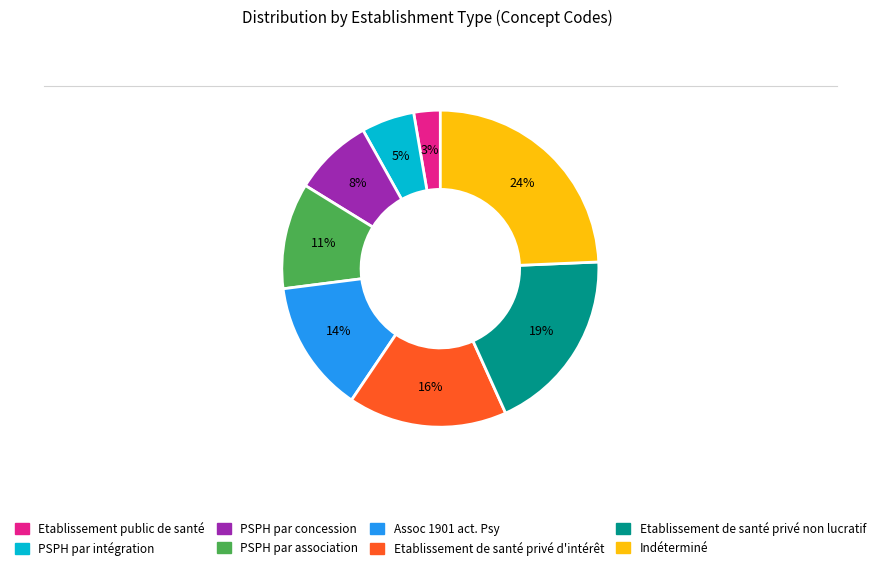

Combined, do PSPH par intégration and PSPH par concession account for over 50%?

No